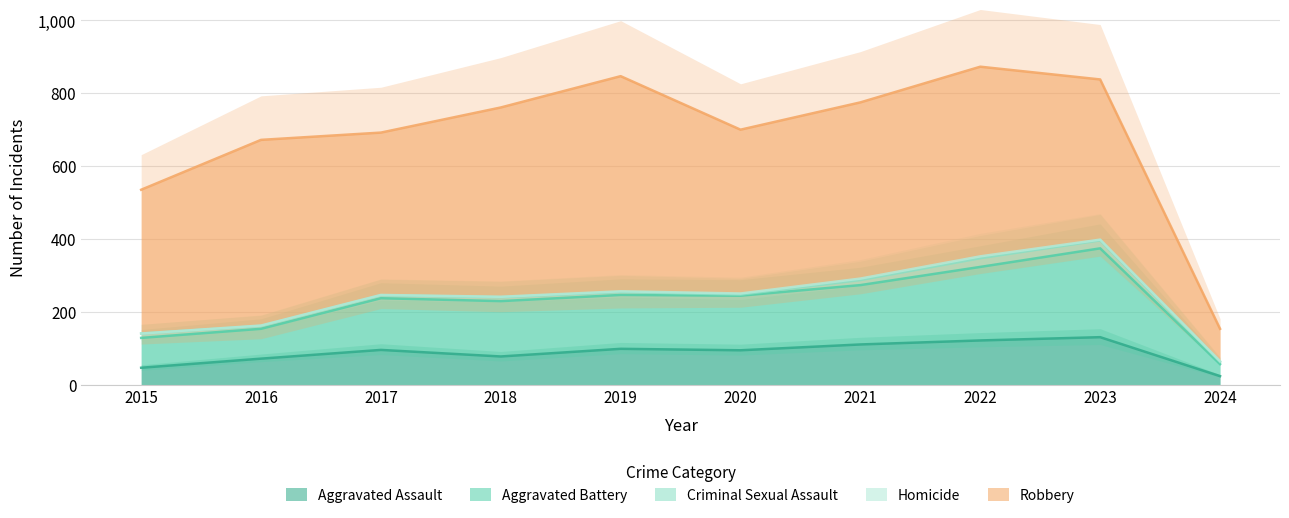

Rank the categories by Homicide value from highest to lowest.

2022, 2021, 2020, 2019, 2023, 2024, 2016, 2017, 2018, 2015